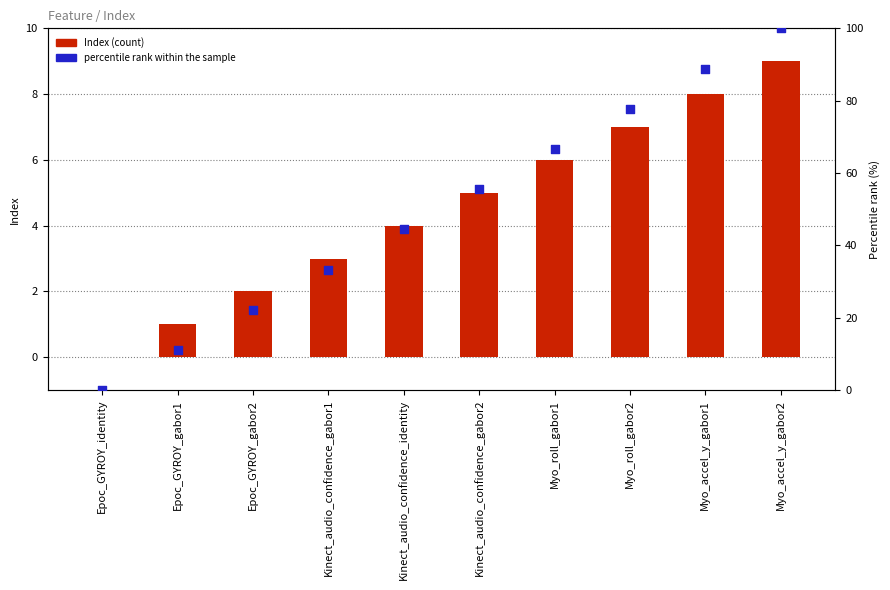

What are all the series names shown in the legend?

Index, percentile rank within the sample